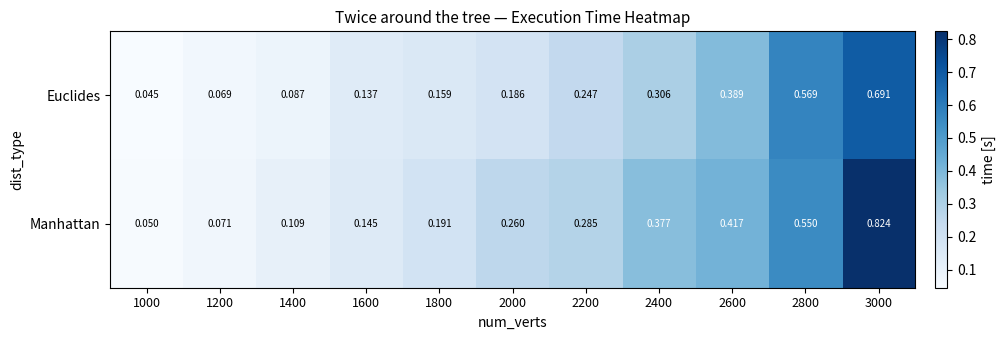

List the series in order of their overall mean, highest first.

Manhattan, Euclides